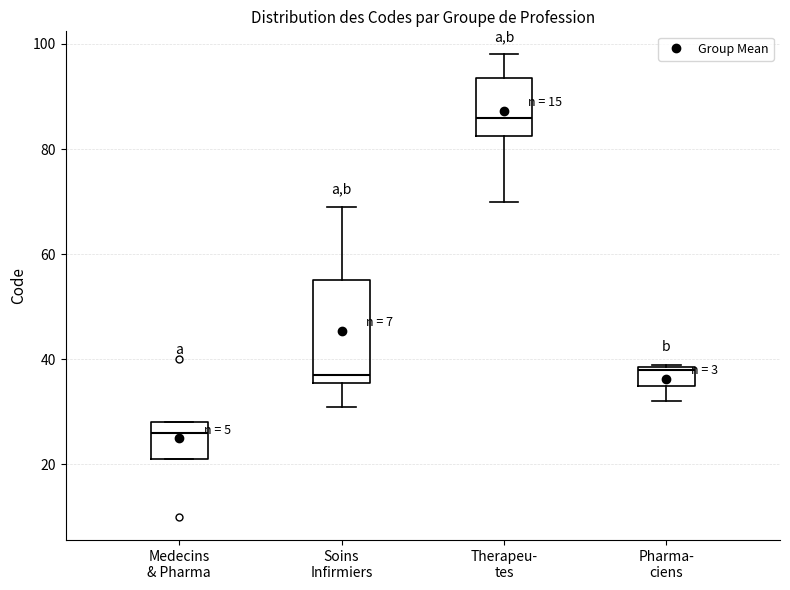

Comparing the boxes themselves (not the whiskers), which one is the tallest?

Soins Infirmiers